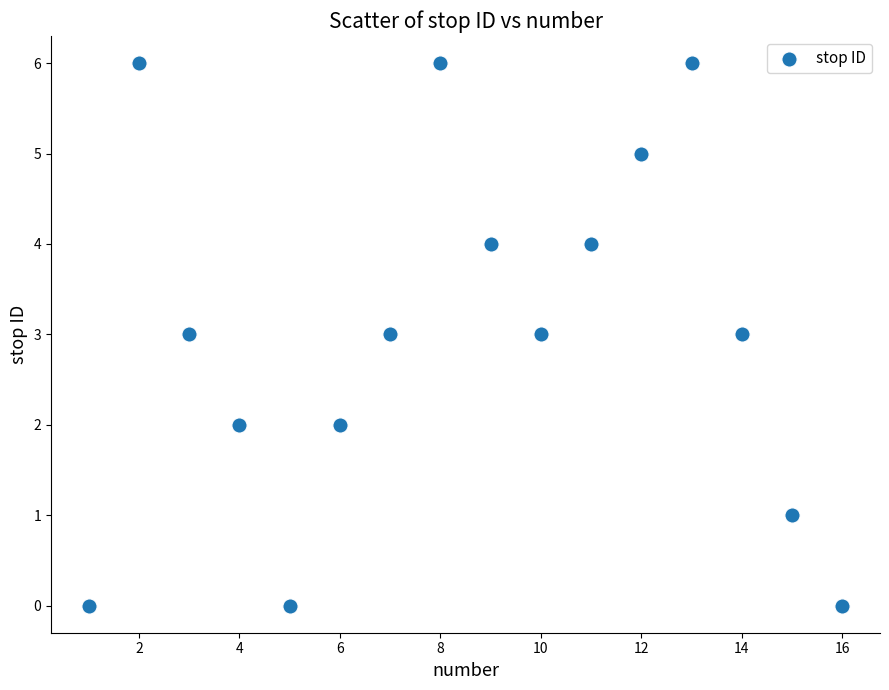

What is the range of X values (max minus min)?

15